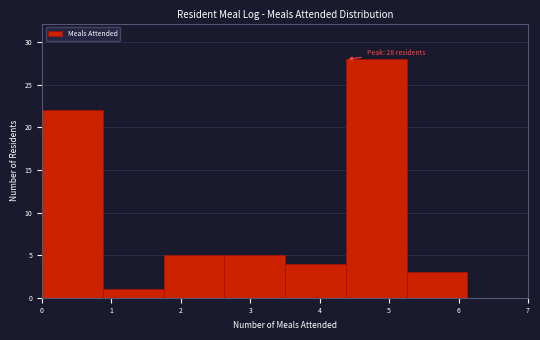

Which range on the x-axis has the tallest bar?

4.4 to 5.3